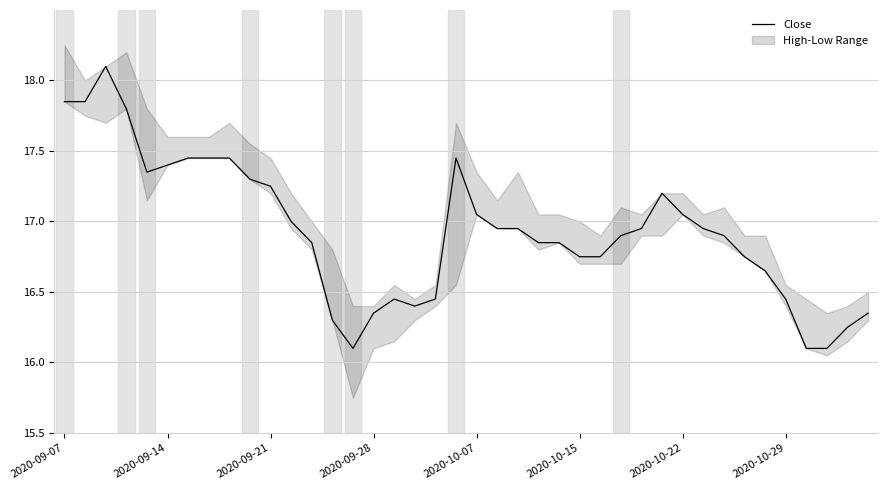

The chart shows a value of 5.3 at 29. True or false?

False